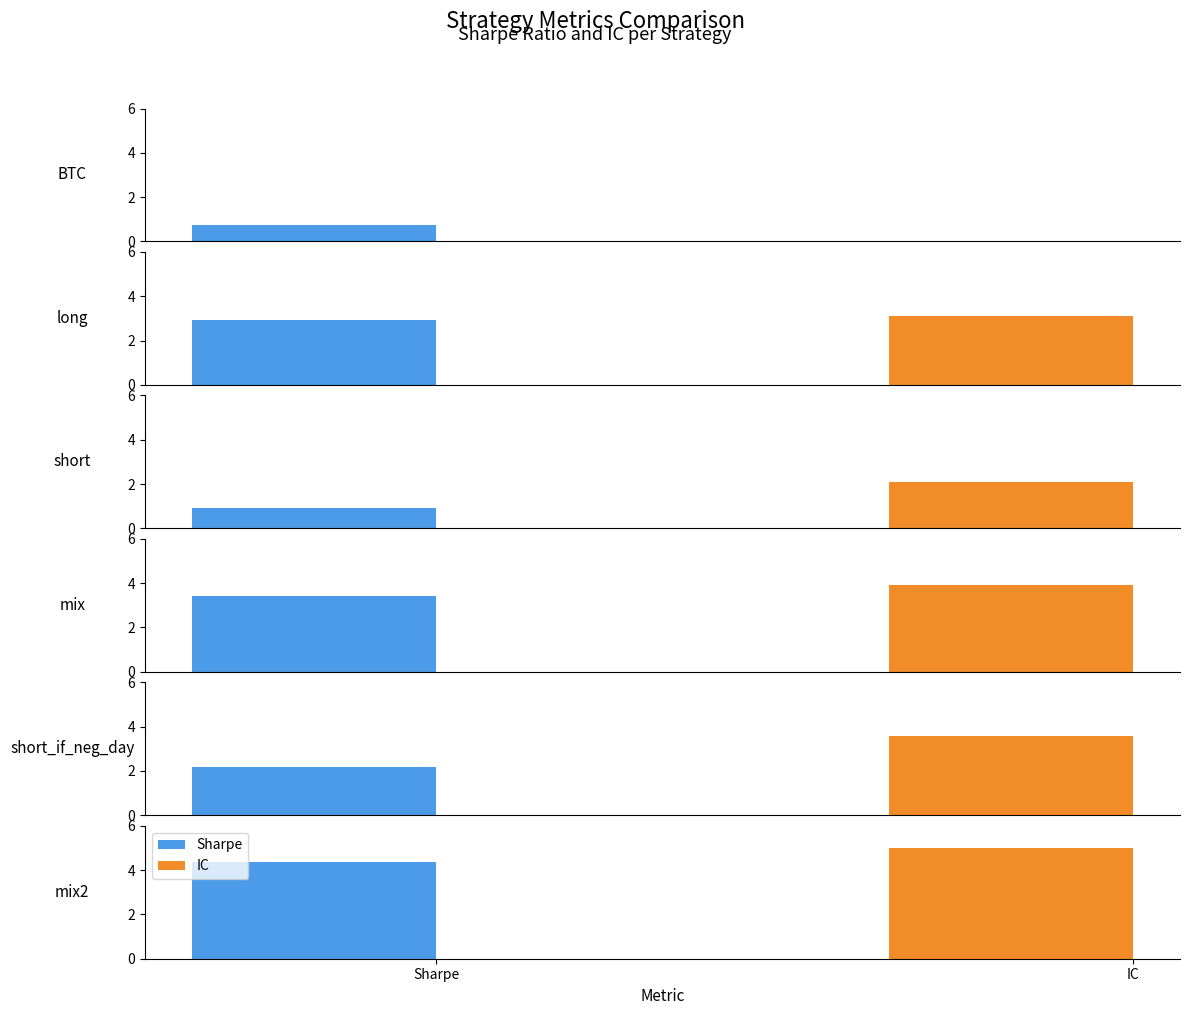

What is the difference between the highest and lowest values at mix?

0.5